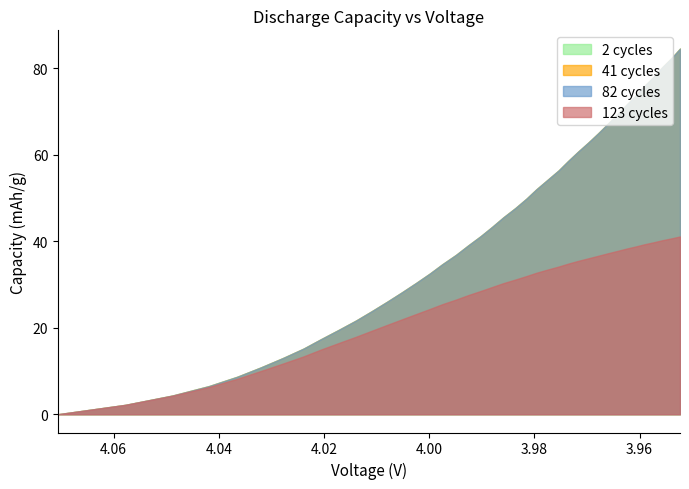

What are all the series names shown in the legend?

2 cycles, 41 cycles, 82 cycles, 123 cycles